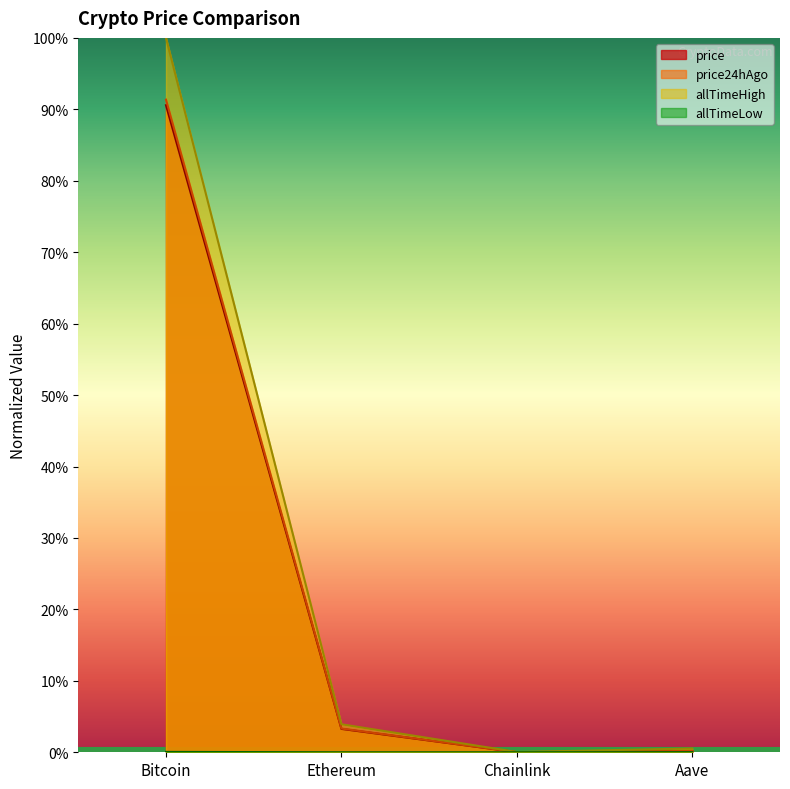

True or false: allTimeHigh and price24hAgo intersect in this chart.

False